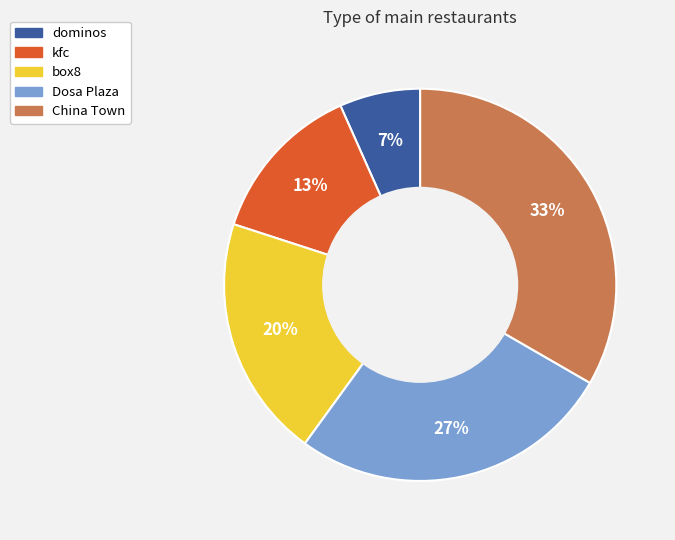

To the nearest percent, what is the combined percentage of Dosa Plaza and kfc?

40%